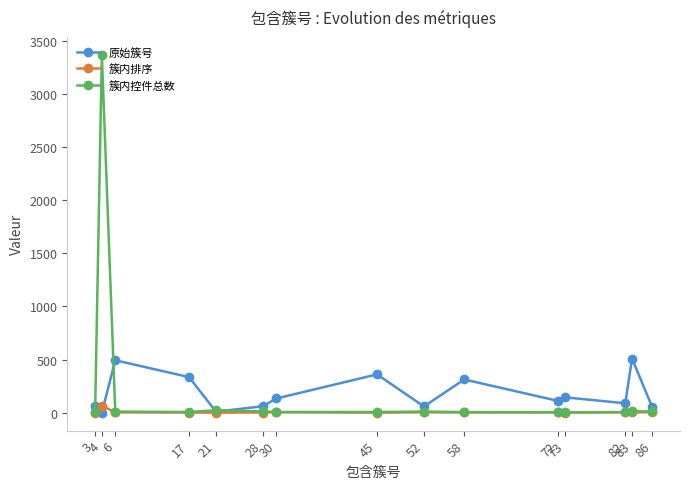

What is the value of the 簇内控件总数 point at the 5th from the left?

22